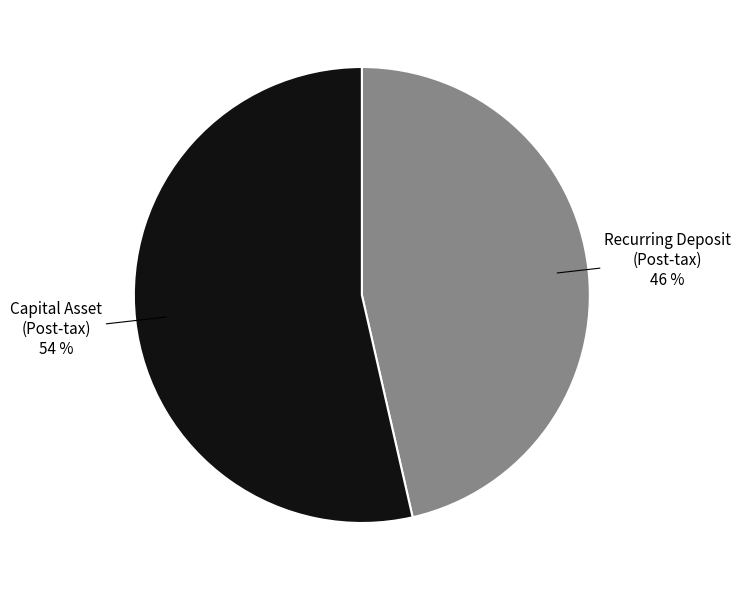

The Recurring Deposit (Post-tax) slice represents 46% of the pie. True or false?

True